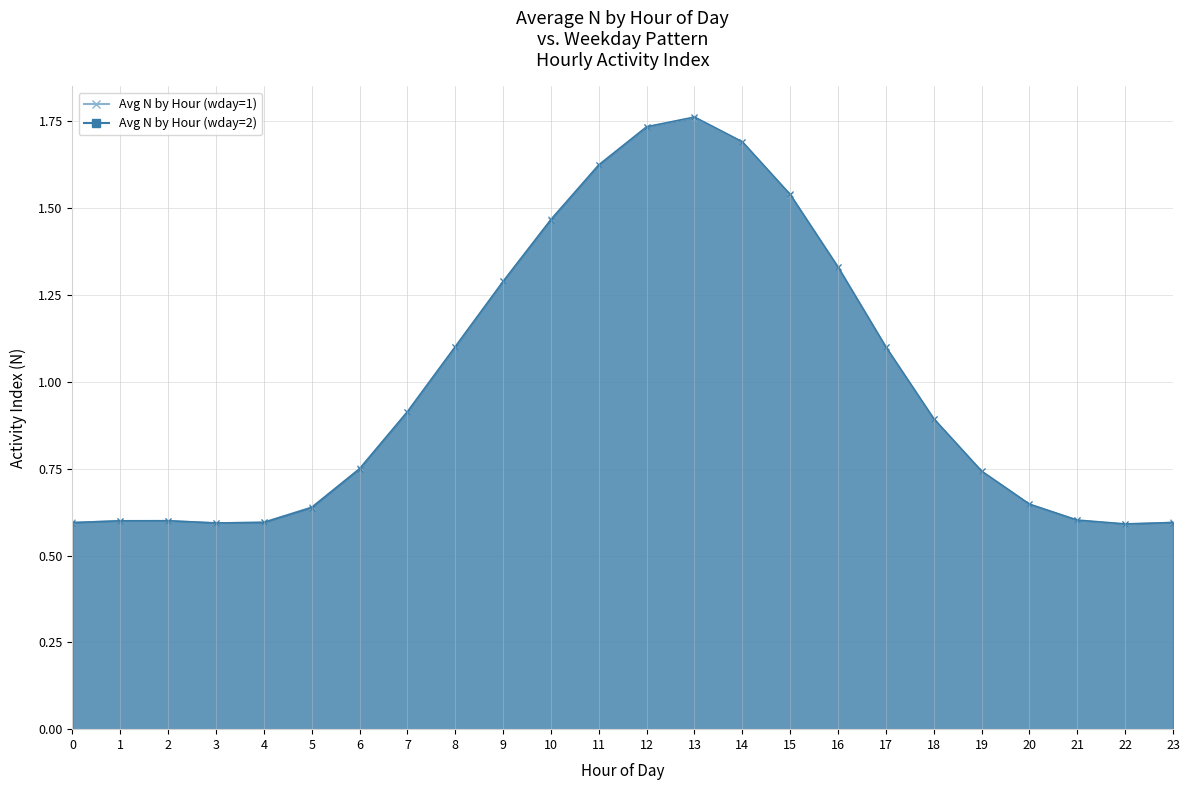

At which category is the sum across all series the highest?

13